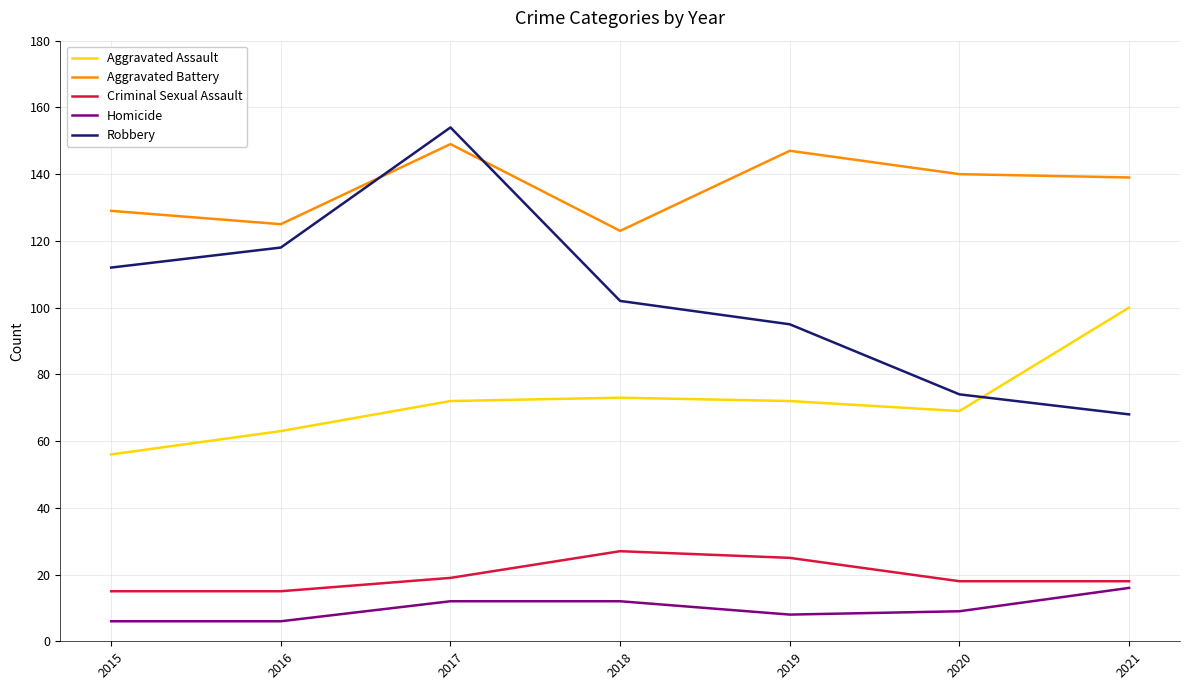

What is the minimum value shown in the chart?

6